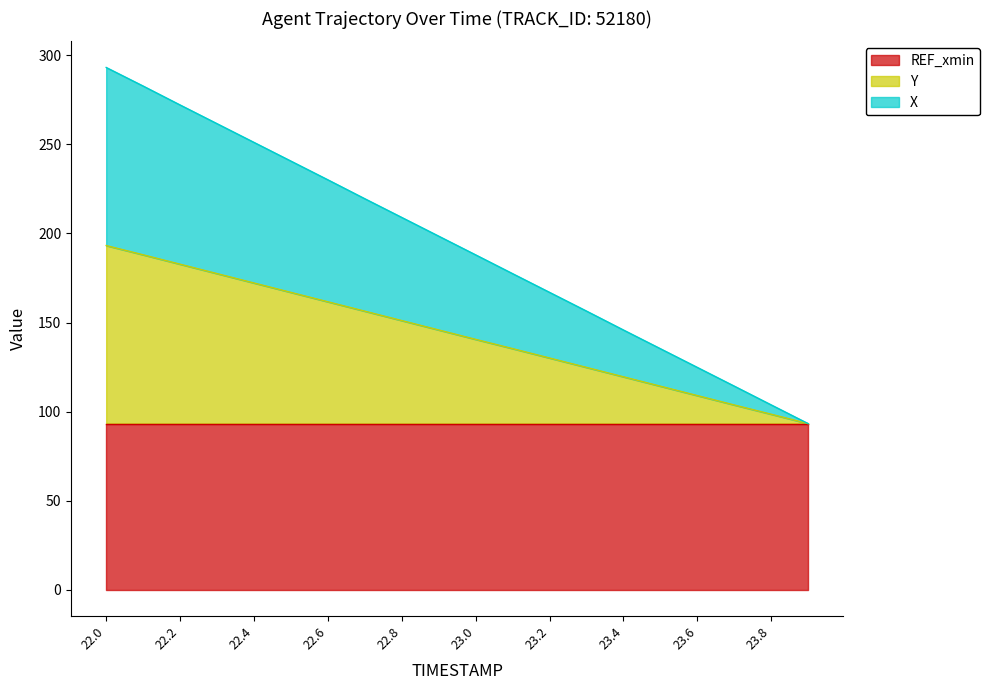

What is the label of the 13th point from the left?

23.2